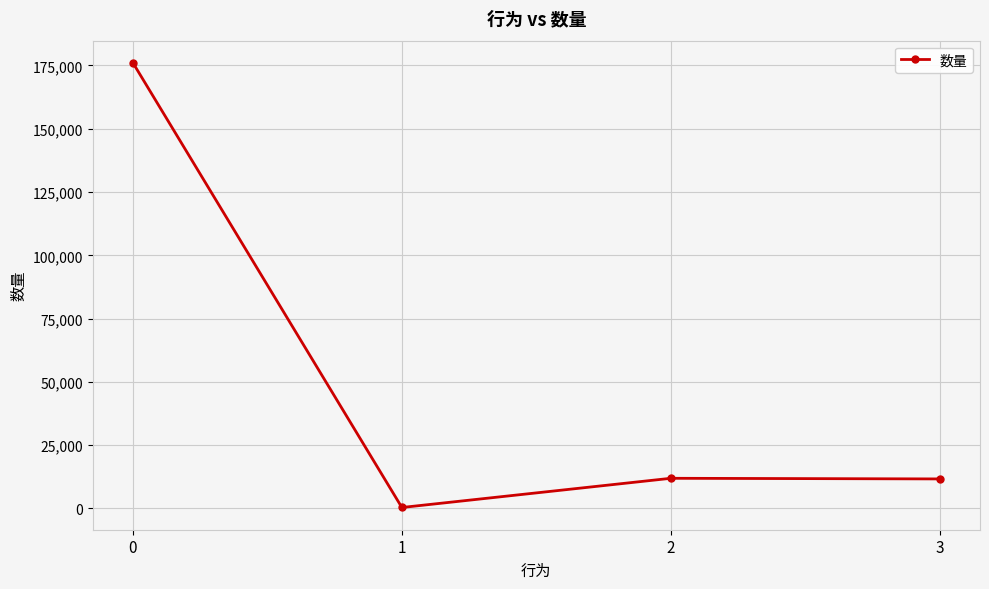

Approximately how many times larger is the value at 2 compared to 3?

1.0